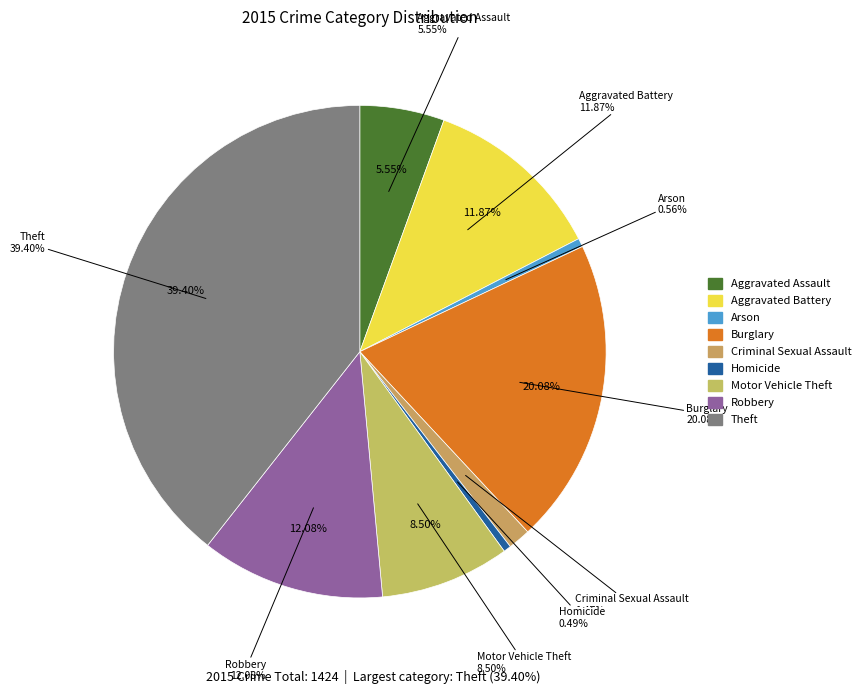

To the nearest percent, what is the difference between the largest and smallest slice percentages?

39%